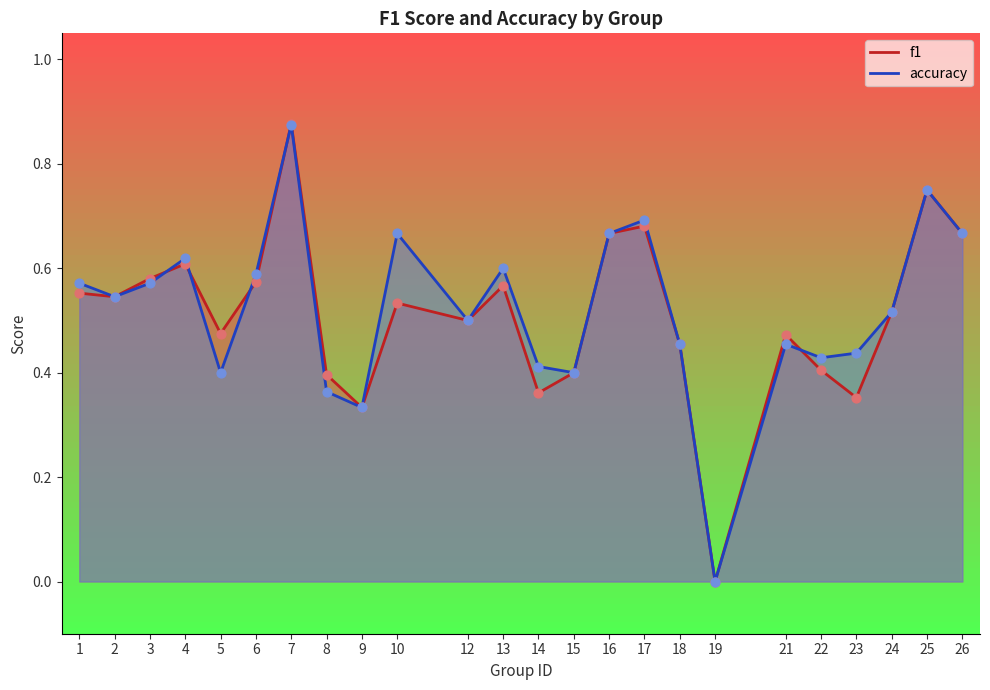

What is the total value across all series at 5?

0.9